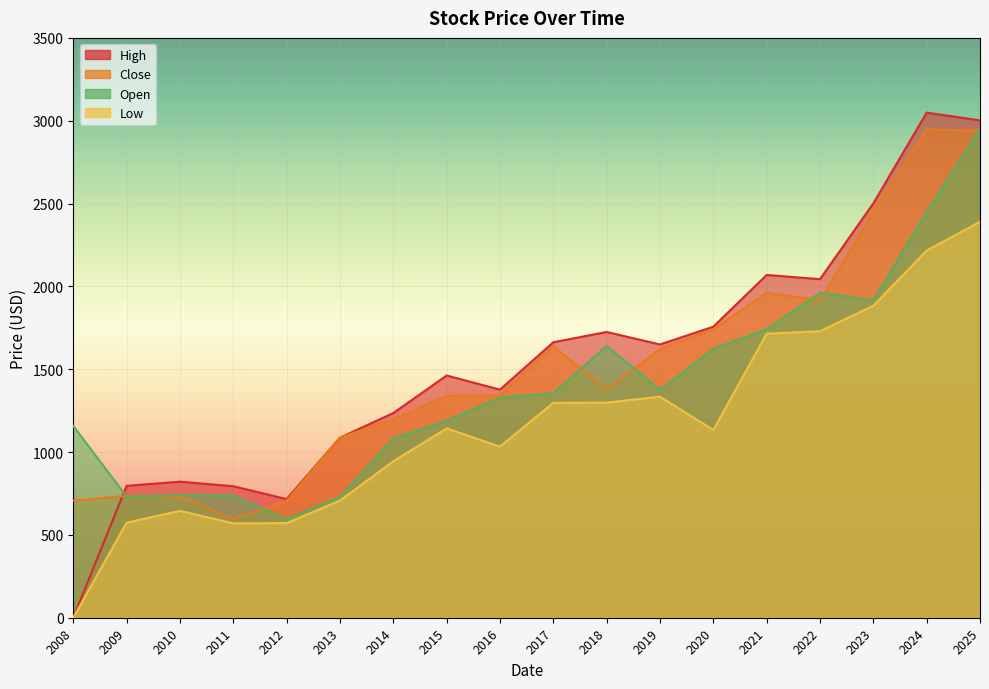

Reading left to right, extract all data points from this chart.

High: 2008=0.0	2009=796.3	2010=821.2	2011=793.9	2012=716.0	2013=1087.1	2014=1235.4	2015=1462.2	2016=1376.8	2017=1662.7	2018=1724.9	2019=1649.4	2020=1756.7	2021=2069.1	2022=2043.6	2023=2501.0	2024=3049.0	2025=3002.0
Close: 2008=706.4	2009=736.0	2010=731.2	2011=596.2	2012=704.7	2013=1087.1	2014=1199.3	2015=1339.8	2016=1341.9	2017=1640.3	2018=1376.7	2019=1622.4	2020=1741.1	2021=1961.5	2022=1915.6	2023=2450.5	2024=2948.0	2025=2939.0
Low: 2008=0.0	2009=573.7	2010=645.2	2011=569.7	2012=571.3	2013=707.1	2014=944.5	2015=1142.7	2016=1033.4	2017=1296.9	2018=1298.4	2019=1334.5	2020=1133.5	2021=1714.5	2022=1729.5	2023=1883.1	2024=2216.5	2025=2390.0
Open: 2008=1157.3	2009=731.2	2010=740.9	2011=737.7	2012=596.2	2013=729.6	2014=1083.8	2015=1189.5	2016=1328.1	2017=1355.6	2018=1640.3	2019=1376.7	2020=1622.4	2021=1741.1	2022=1961.5	2023=1915.6	2024=2450.5	2025=2948.0